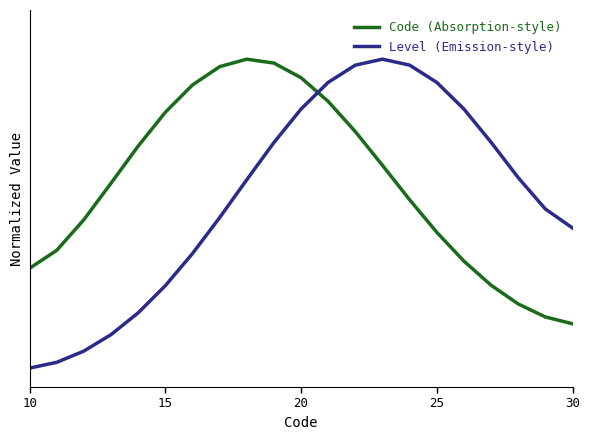

In Level (Emission-style), how many points are higher than both neighbors (excluding endpoints)?

1